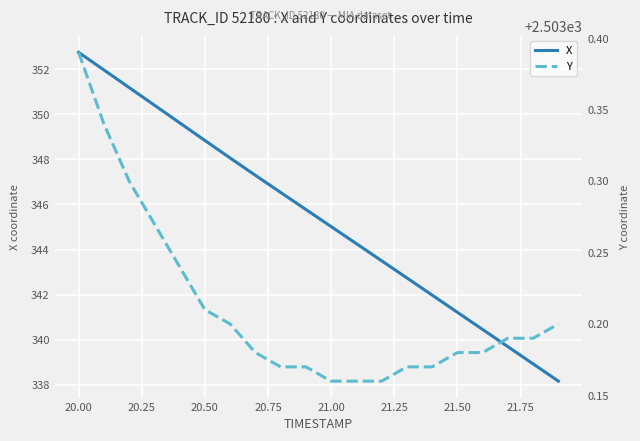

Is it true that X equals 98.7 at 20.50?

False